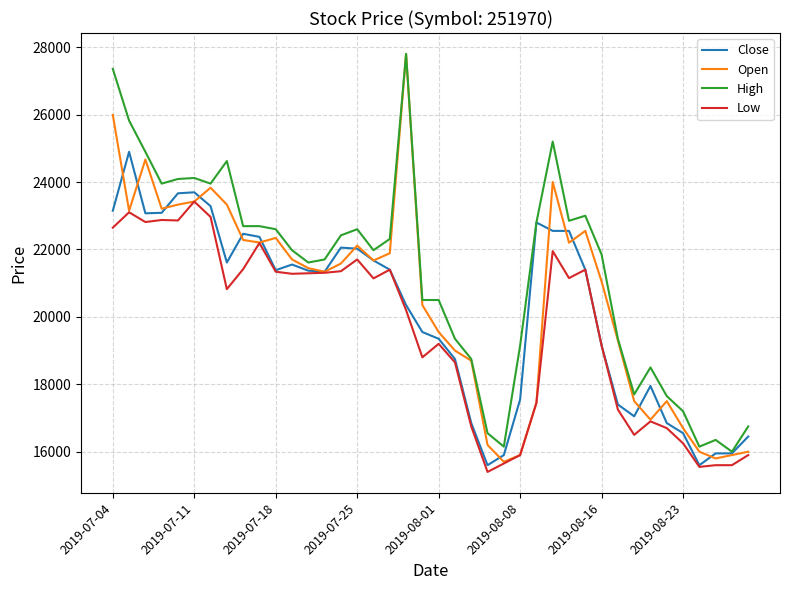

True or false: Low and High intersect in this chart.

False